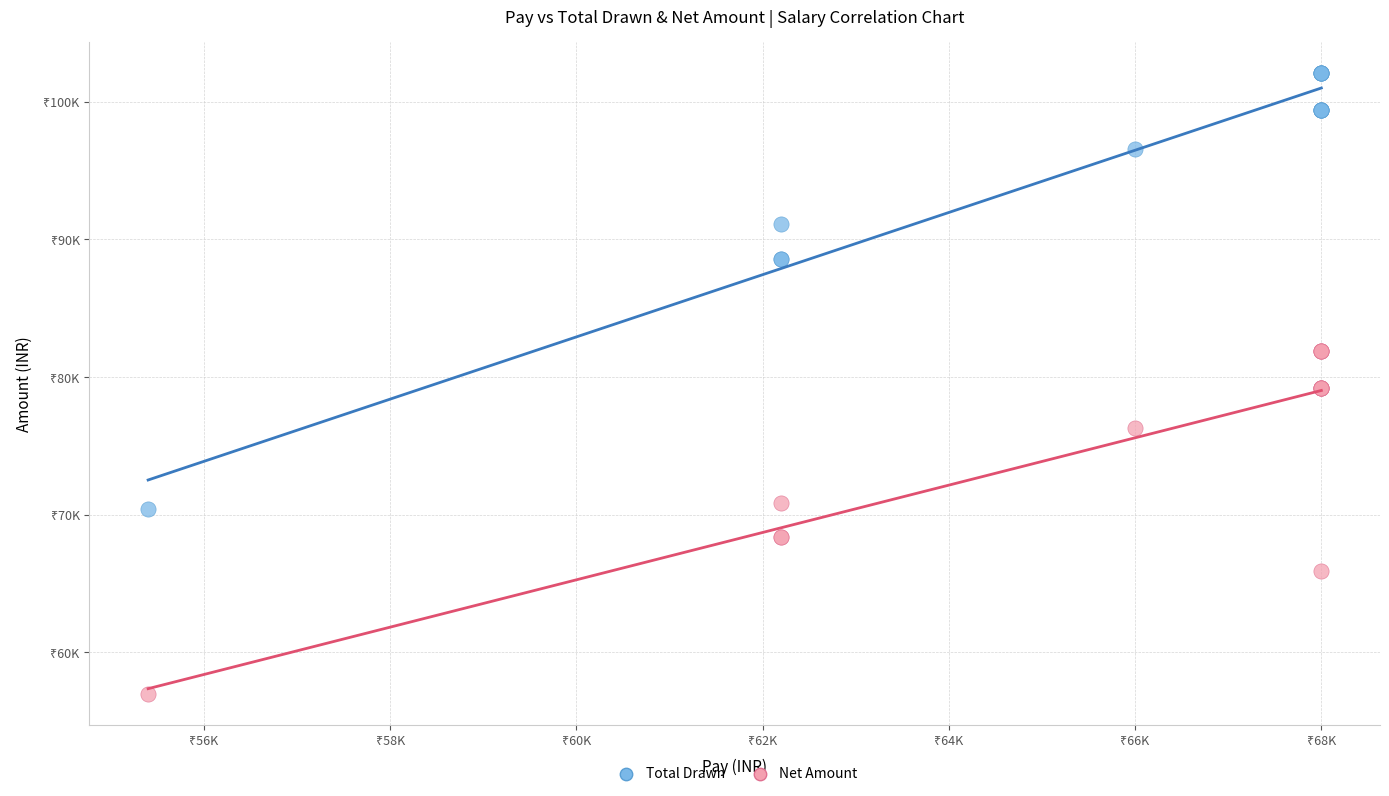

Which series reaches the minimum Y coordinate?

Net Amount